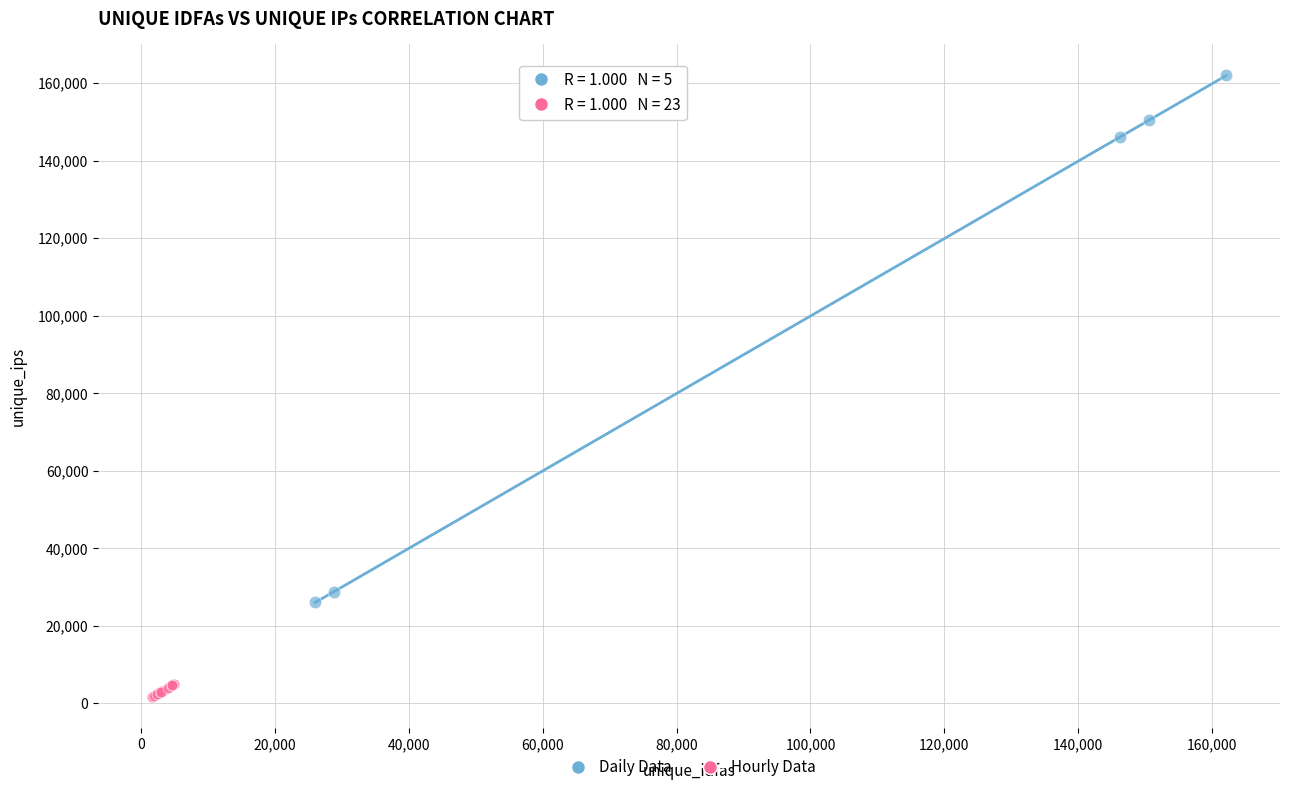

Which series has the widest spread of Y values?

Daily Data